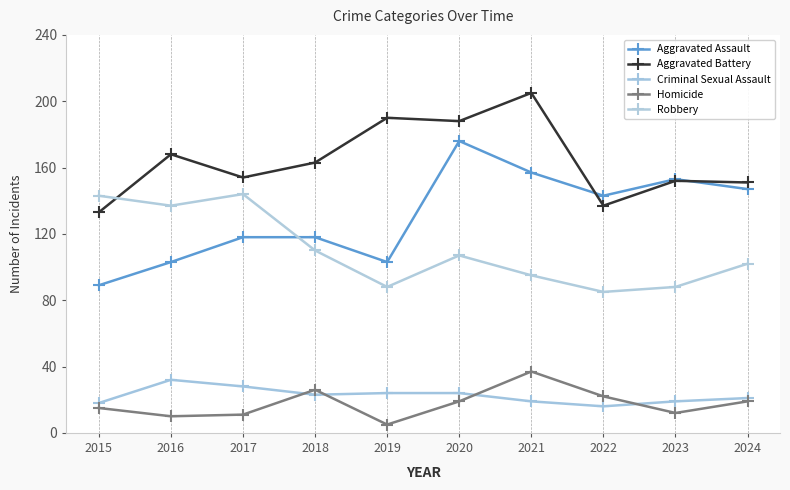

True or false: Robbery and Homicide cross at least once.

False